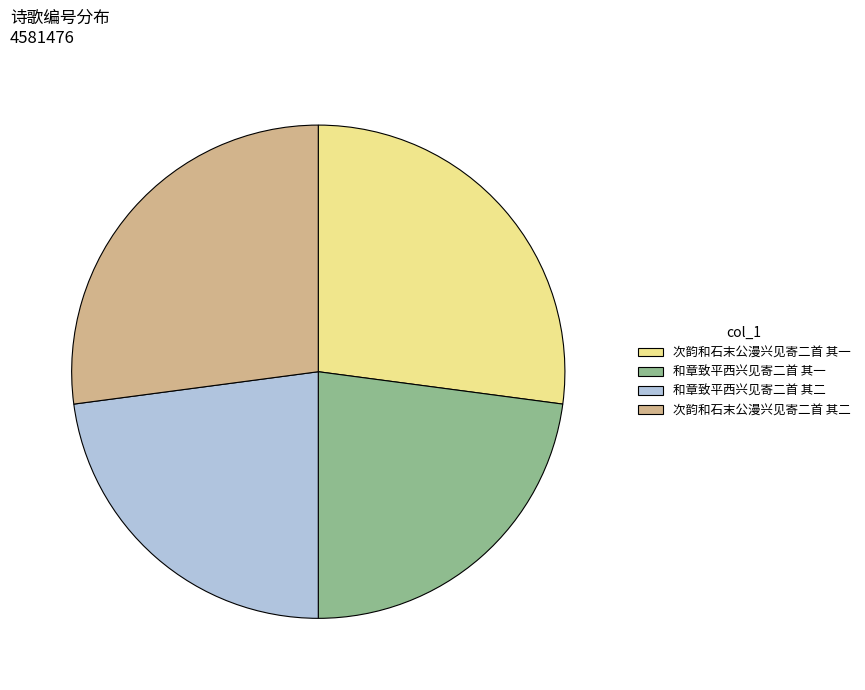

How many slices are in this pie chart?

4